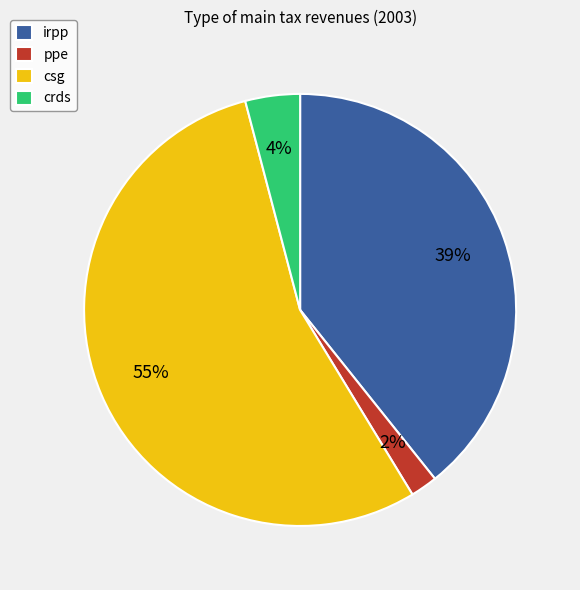

Rank the categories by value from highest to lowest.

csg, irpp, crds, ppe